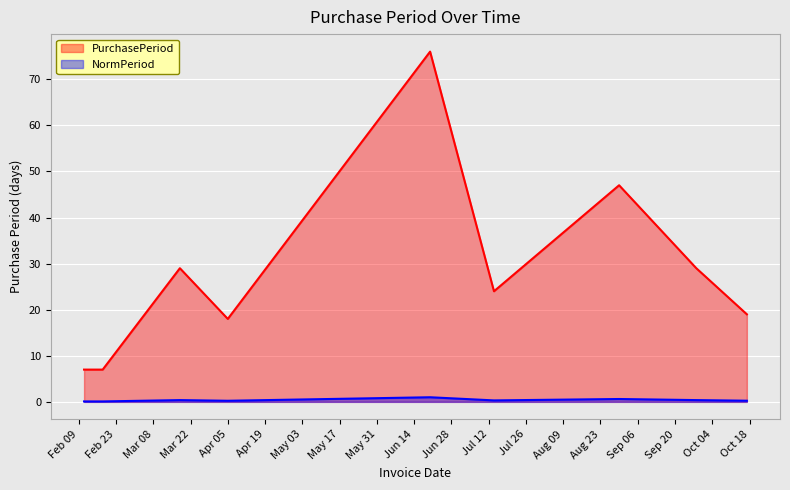

What is the smallest value displayed?

0.1